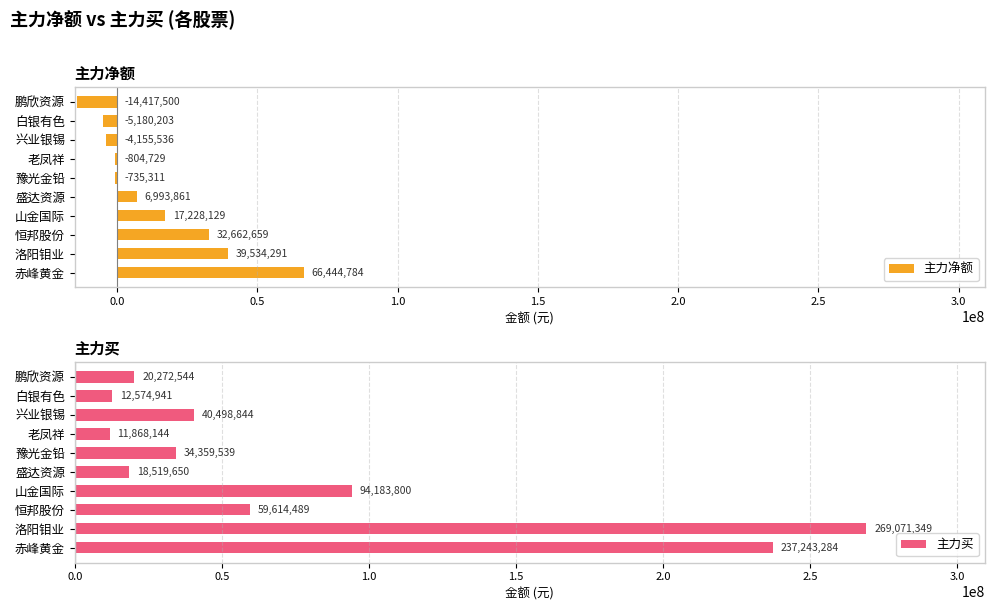

What is the sum of all 主力净额 values?

137570445